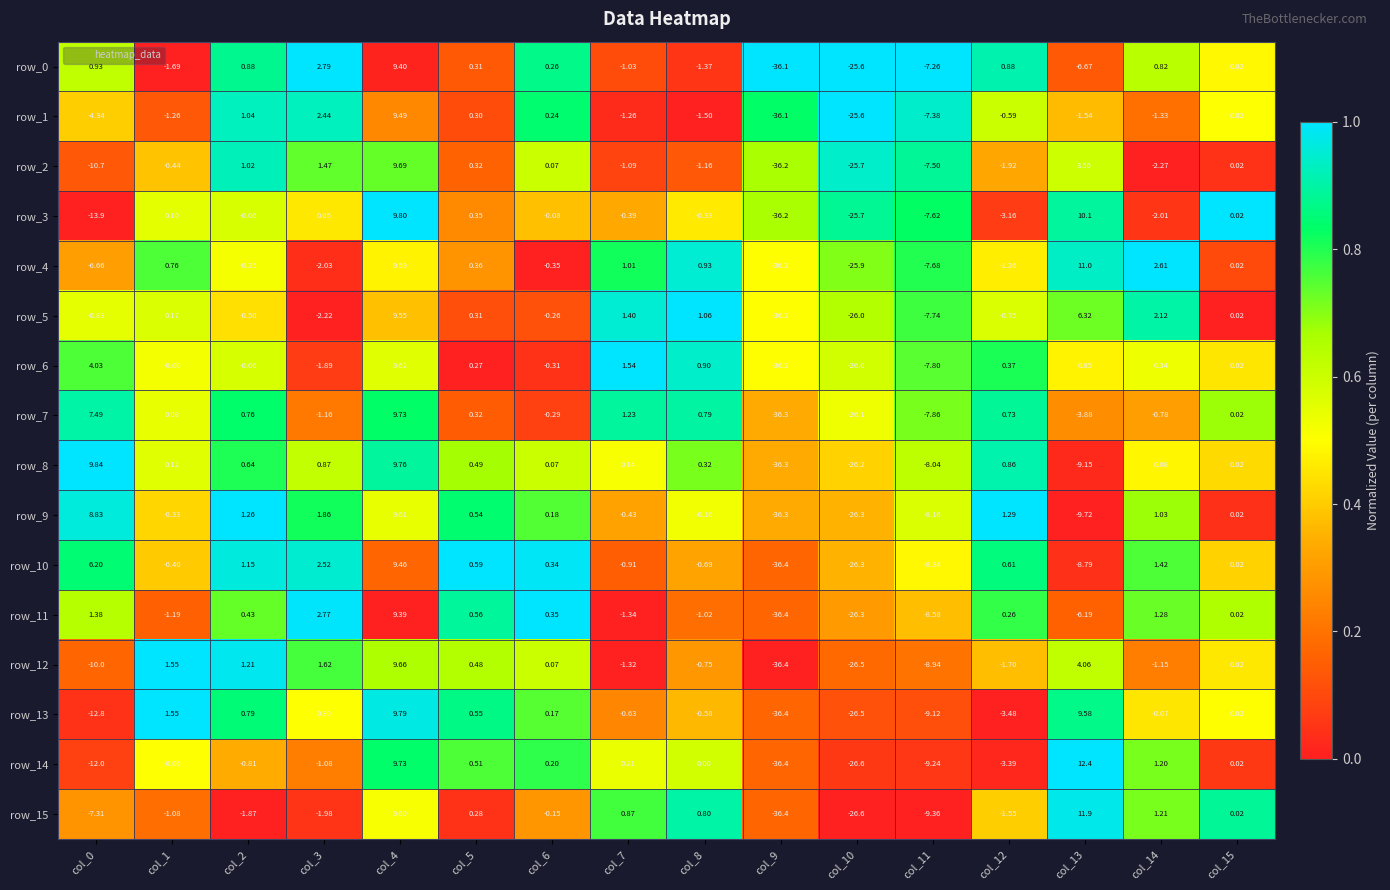

Is the value of row_13 at col_1 greater than the value of row_1 at col_4?

No